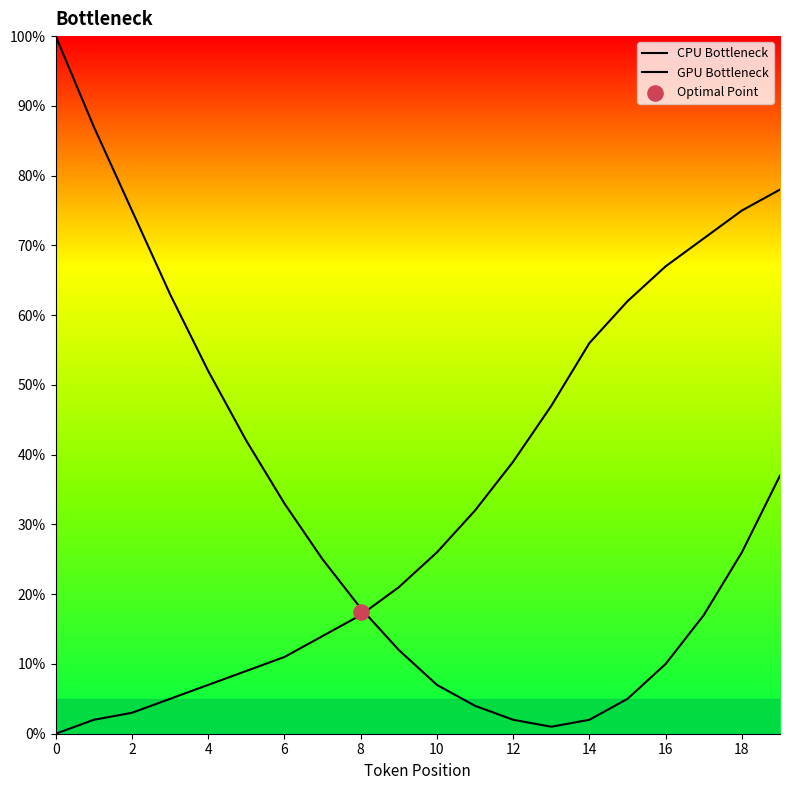

Which series has the largest total across all categories?

GPU Bottleneck